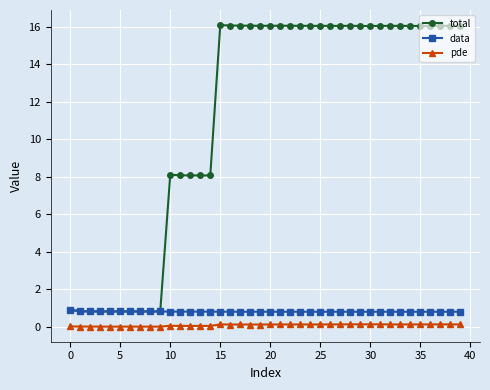

What are all the series names shown in the legend?

total, data, pde